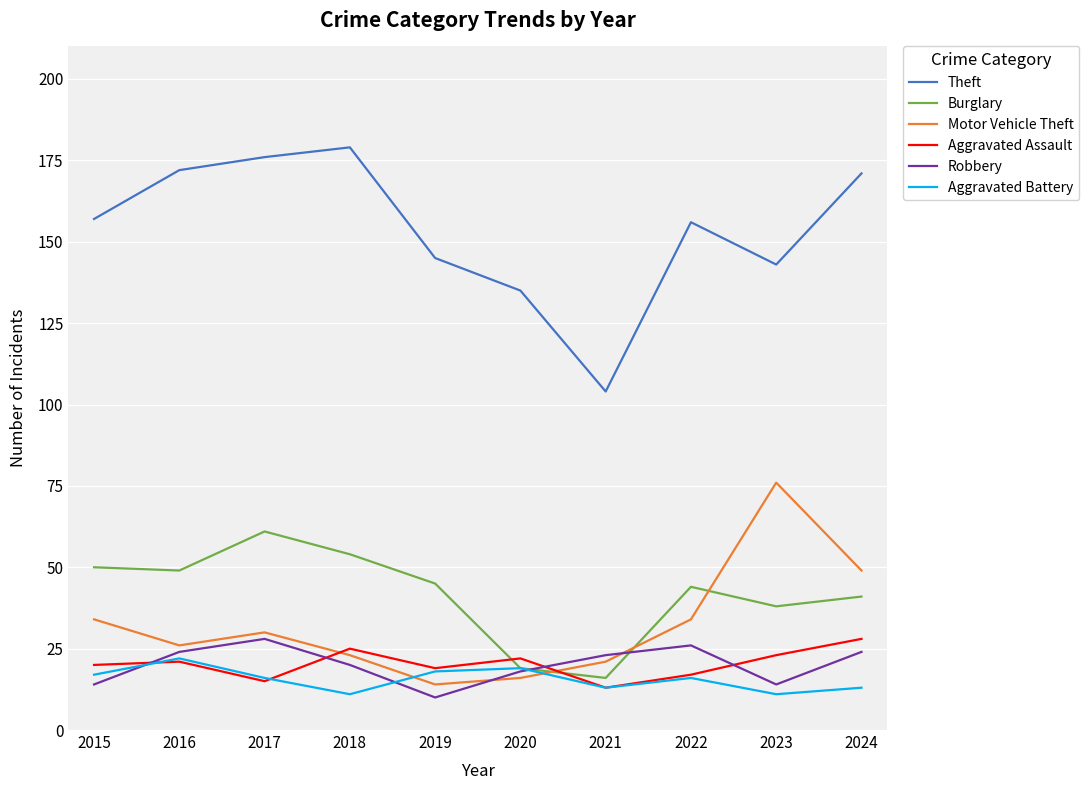

Reading left to right, list all the values displayed in this chart.

Theft: 157	172	176	179	145	135	104	156	143	171
Burglary: 50	49	61	54	45	19	16	44	38	41
Motor Vehicle Theft: 34	26	30	23	14	16	21	34	76	49
Aggravated Assault: 20	21	15	25	19	22	13	17	23	28
Robbery: 14	24	28	20	10	18	23	26	14	24
Aggravated Battery: 17	22	16	11	18	19	13	16	11	13